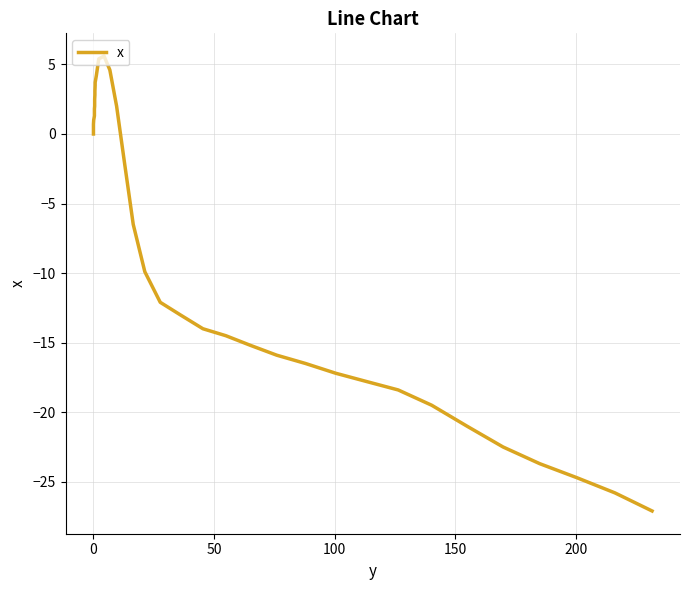

What is the maximum value shown in the chart?

5.6